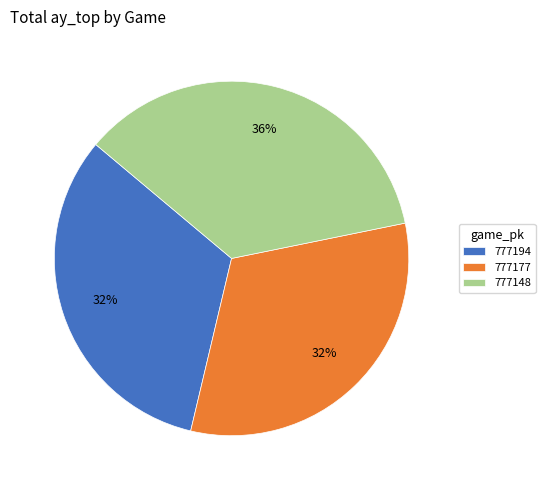

To the nearest percent, what percentage of the pie is 777148?

36%